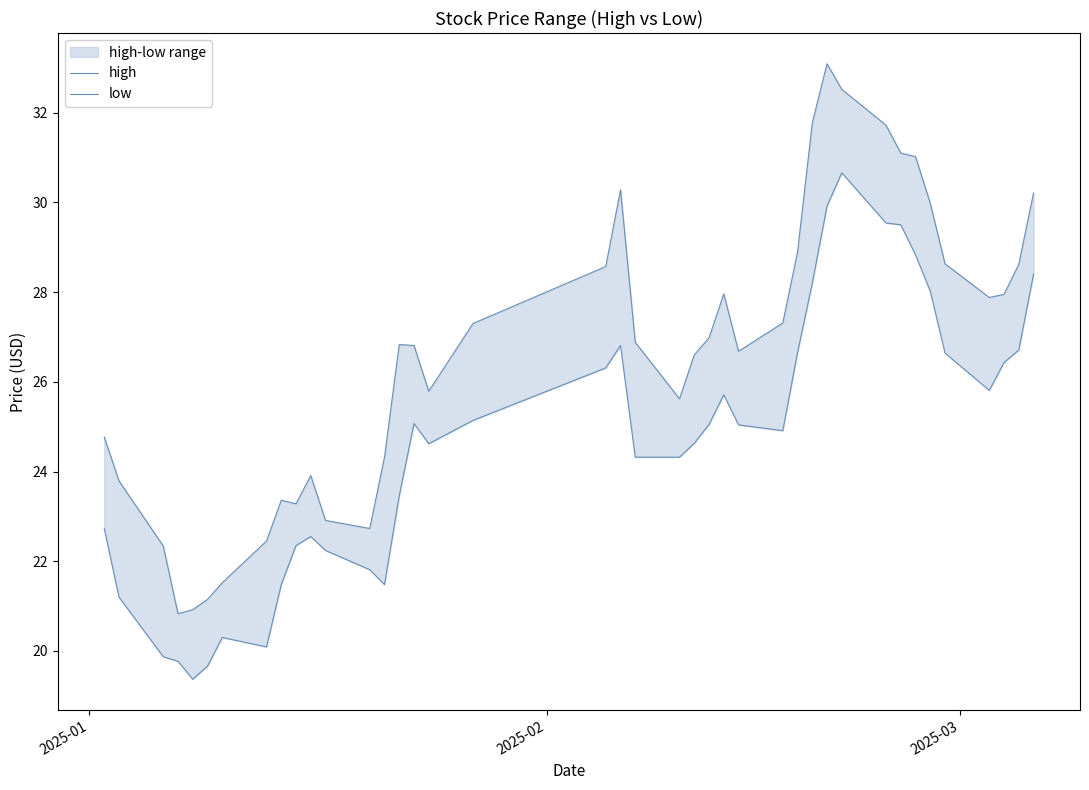

True or false: high and low intersect in this chart.

False